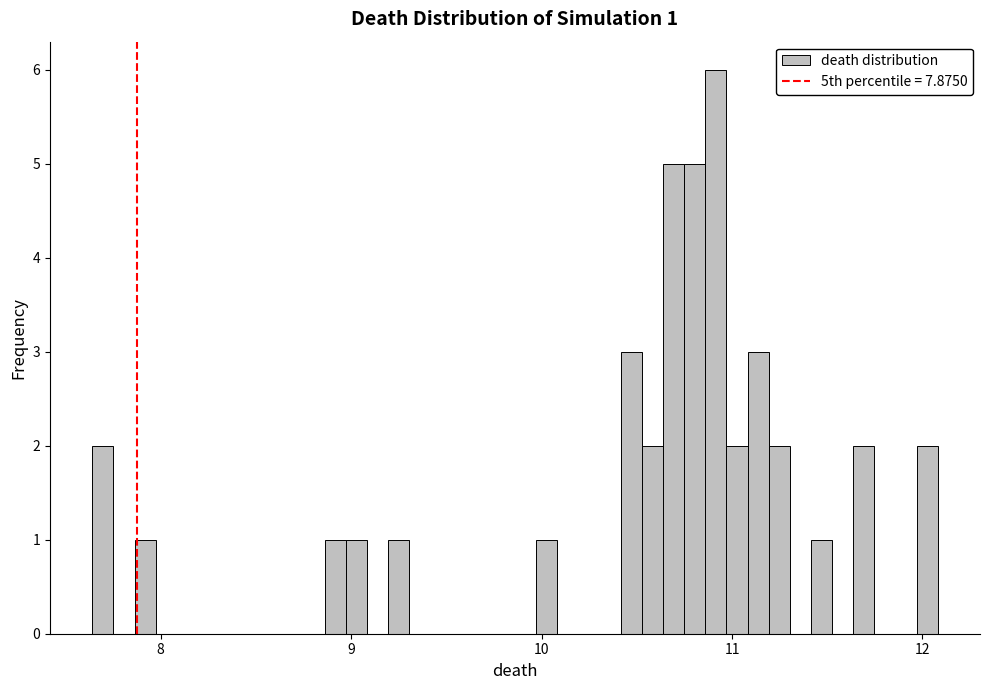

Around what value on the x-axis is the tallest bar? Give the approximate position of its centre, as read against the axis.

10.9